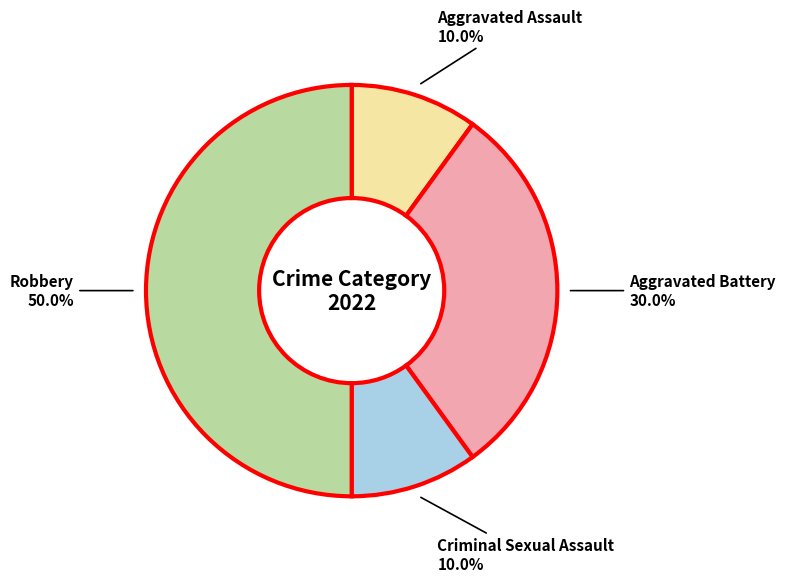

To the nearest percent, what percentage of the pie is Aggravated Assault?

10%